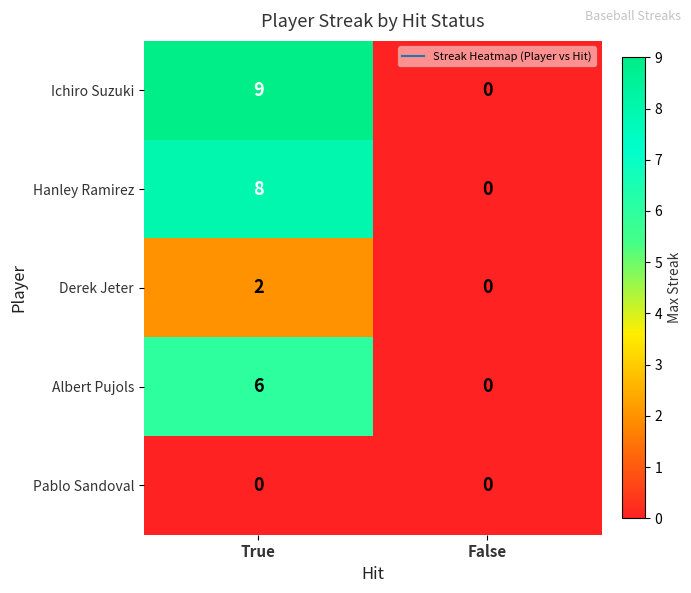

The value of Albert Pujols at False is -2. True or false?

False